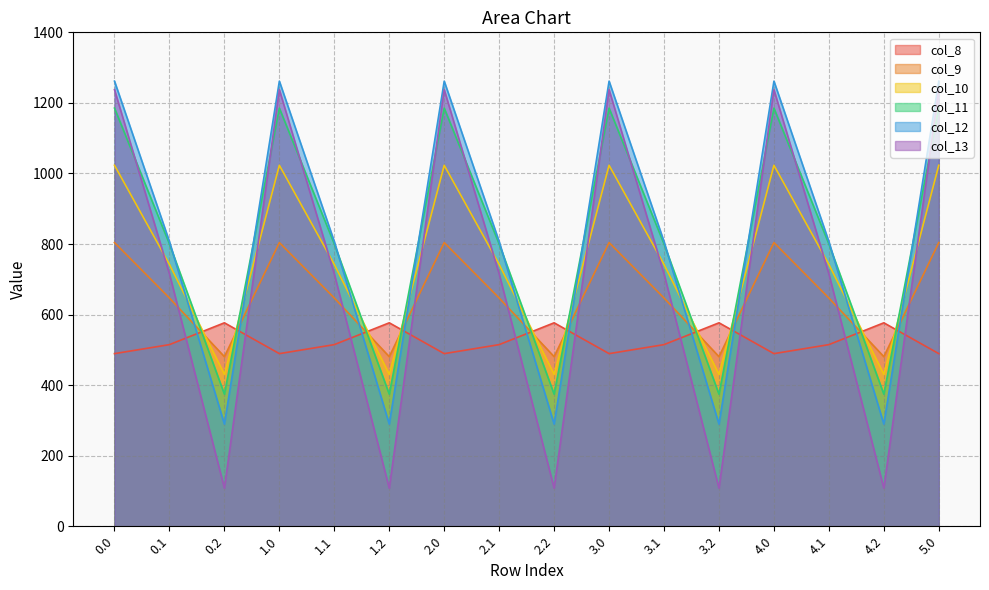

How many times do col_8 and col_9 cross each other?

10